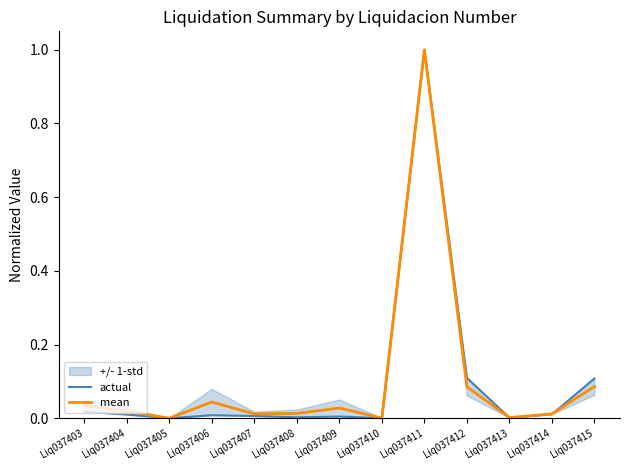

True or false: mean has more than 2 points higher than both neighbors.

True